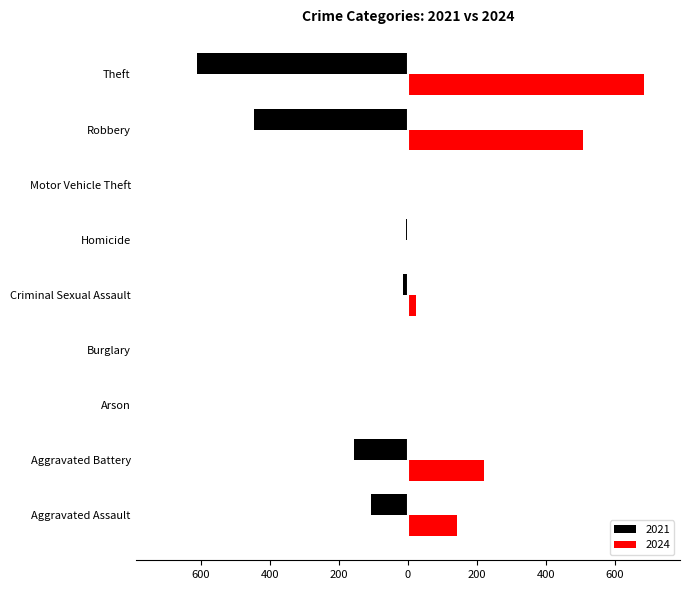

What is the sum of all 2024 values?

1590